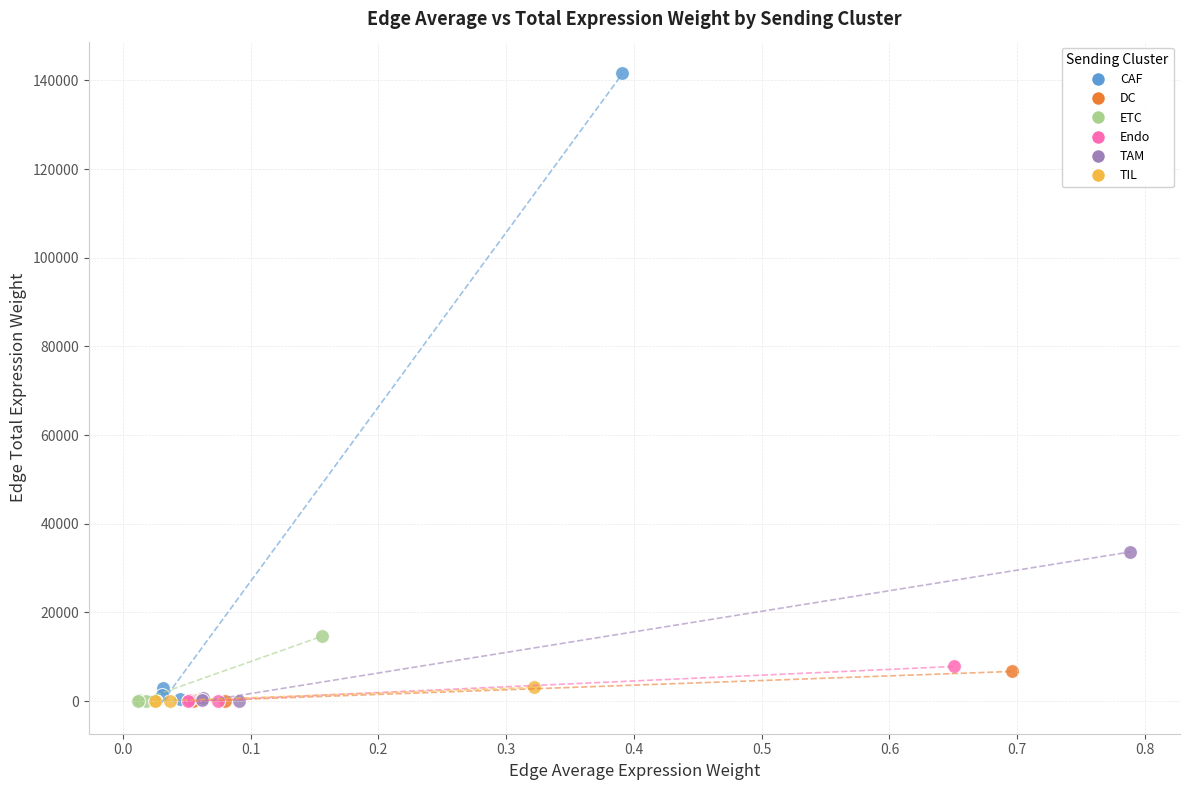

Which series contains the highest Y value?

CAF